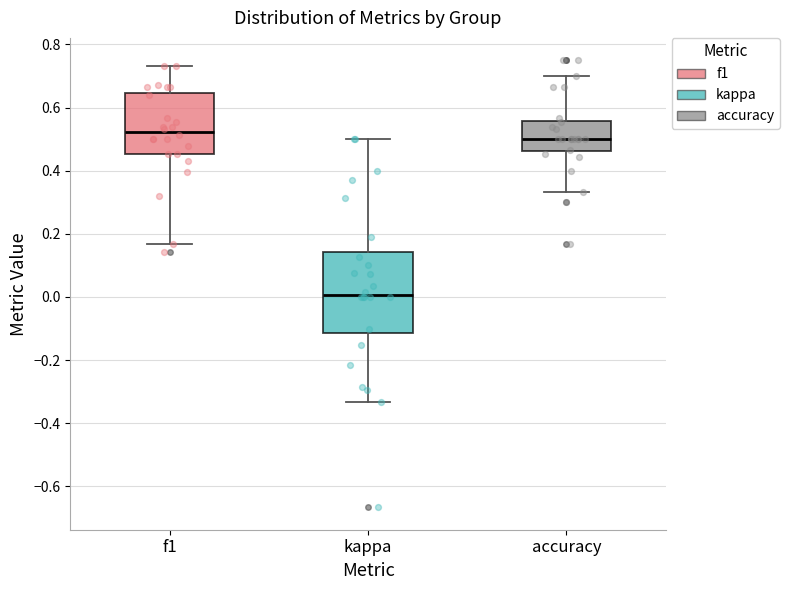

Which box's median line is the lowest?

kappa